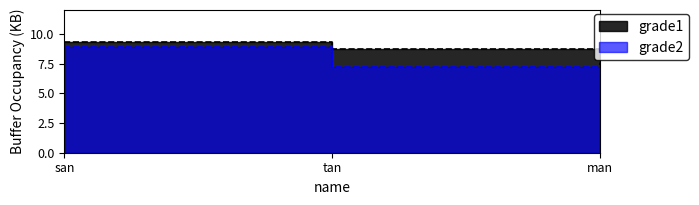

Rank the series by their maximum value, from highest to lowest.

grade1, grade2